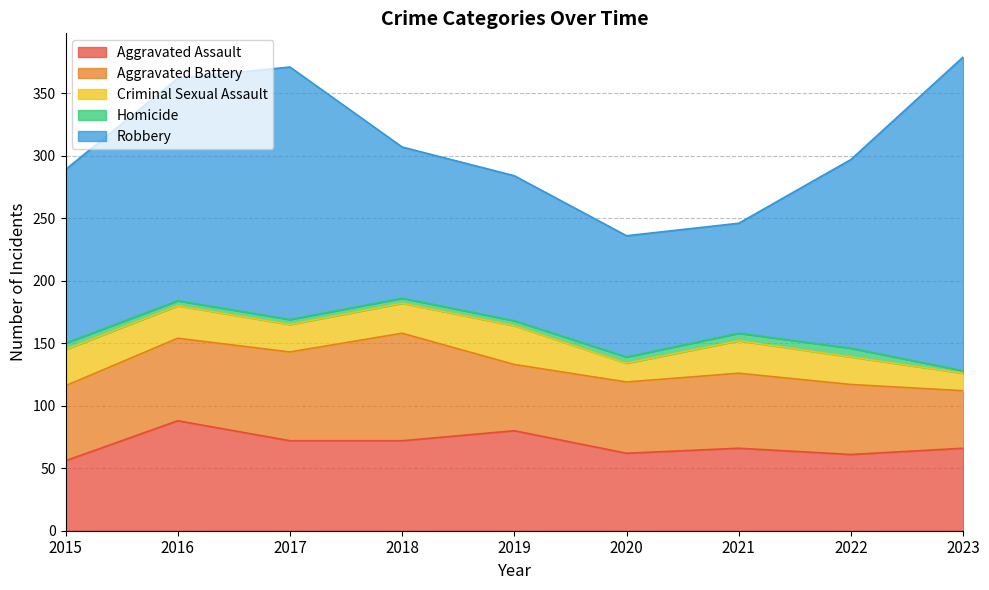

Does the chart display data point markers on the line(s)?

No